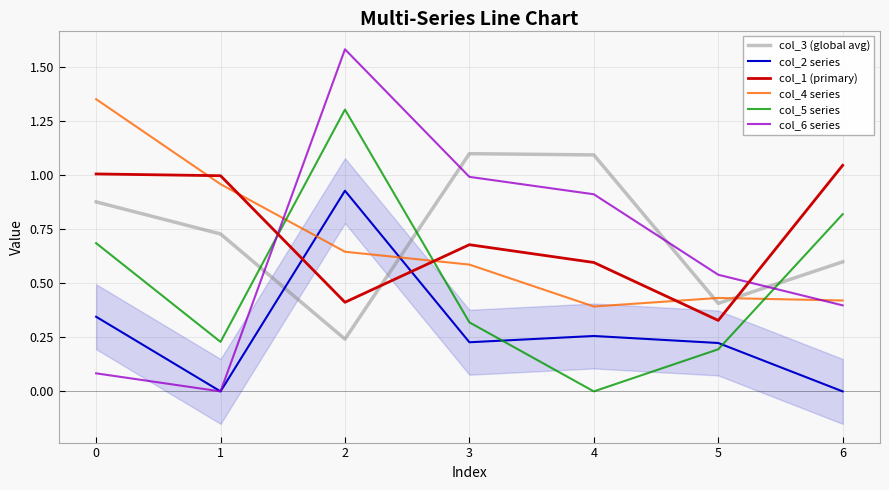

What is the value of the col_6 series point at the 4th from the left?

1.0